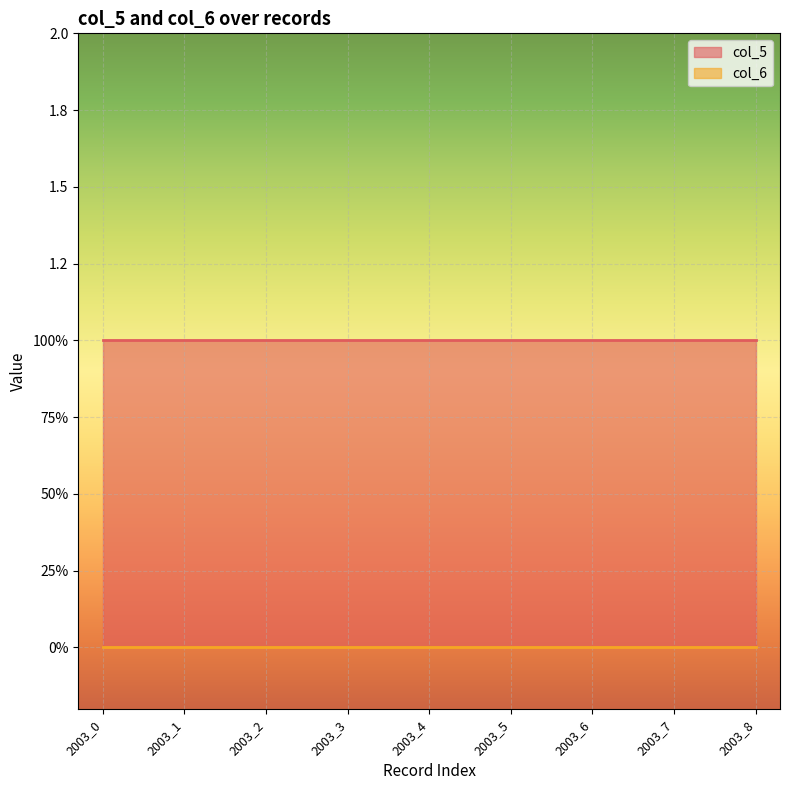

What is the total value across all series at 2003_1?

1